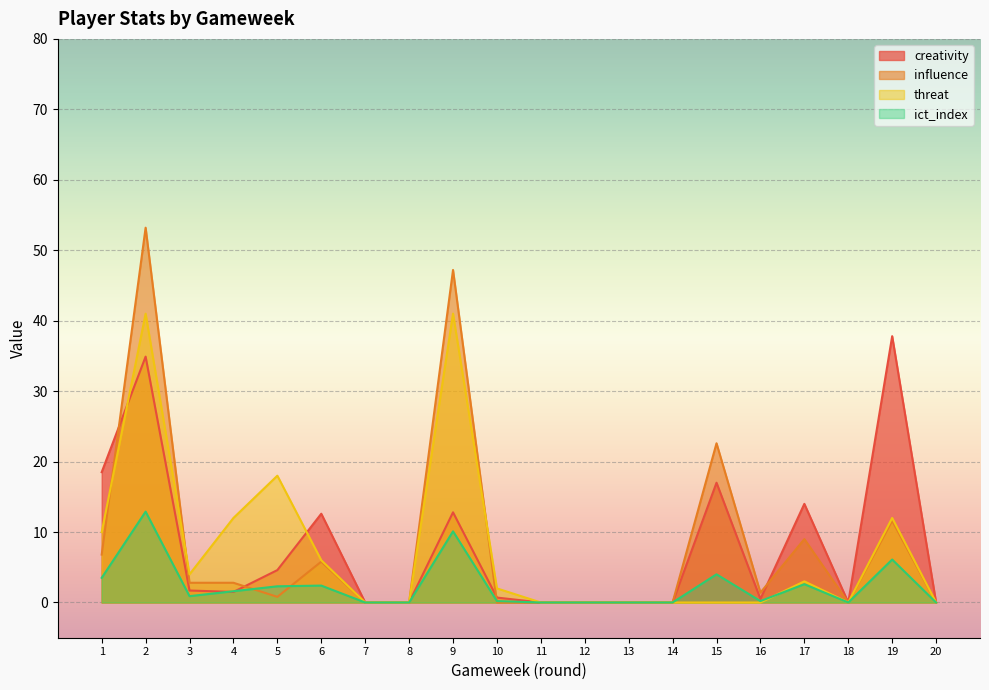

Reading left to right, extract all data points from this chart.

creativity: 18.5	34.9	1.7	1.5	4.6	12.6	0.0	0.0	12.8	0.7	0.0	0.0	0.0	0.0	17.0	0.5	14.0	0.0	37.8	0.0
influence: 6.8	53.2	2.8	2.8	0.8	5.8	0.0	0.0	47.2	0.0	0.0	0.0	0.0	0.0	22.6	1.4	9.0	0.0	11.6	0.0
threat: 10.0	41.0	4.0	12.0	18.0	6.0	0.0	0.0	41.0	2.0	0.0	0.0	0.0	0.0	0.0	0.0	3.0	0.0	12.0	0.0
ict_index: 3.5	12.9	0.9	1.6	2.3	2.4	0.0	0.0	10.1	0.2	0.0	0.0	0.0	0.0	4.0	0.2	2.6	0.0	6.1	0.0